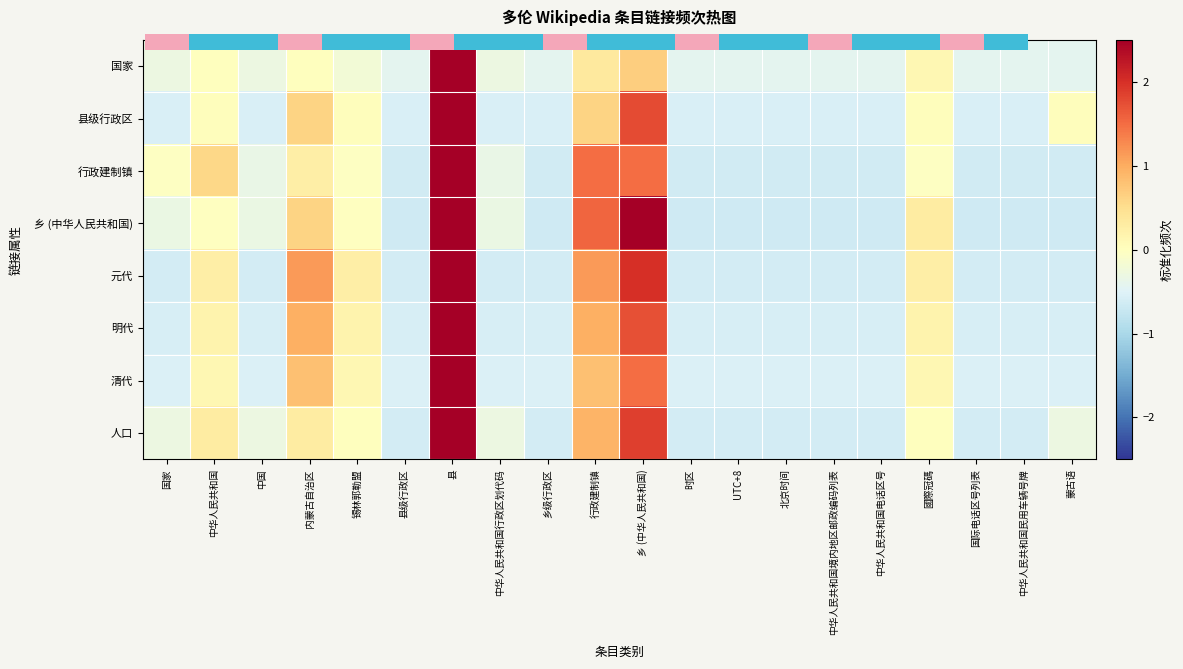

Which has a higher value, 时区 or 中华人民共和国民用车辆号牌?

时区